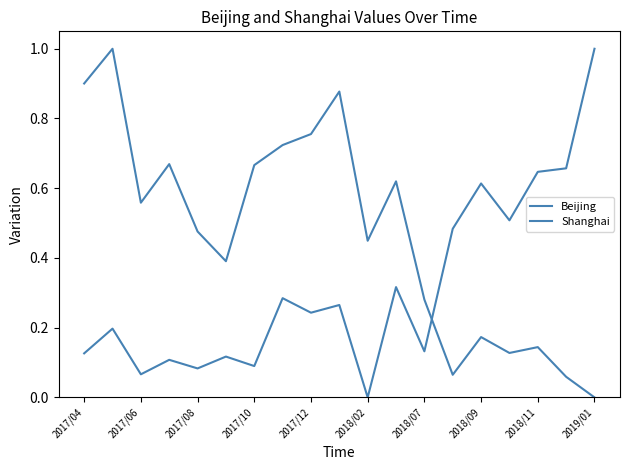

How many lines are shown in the chart?

2